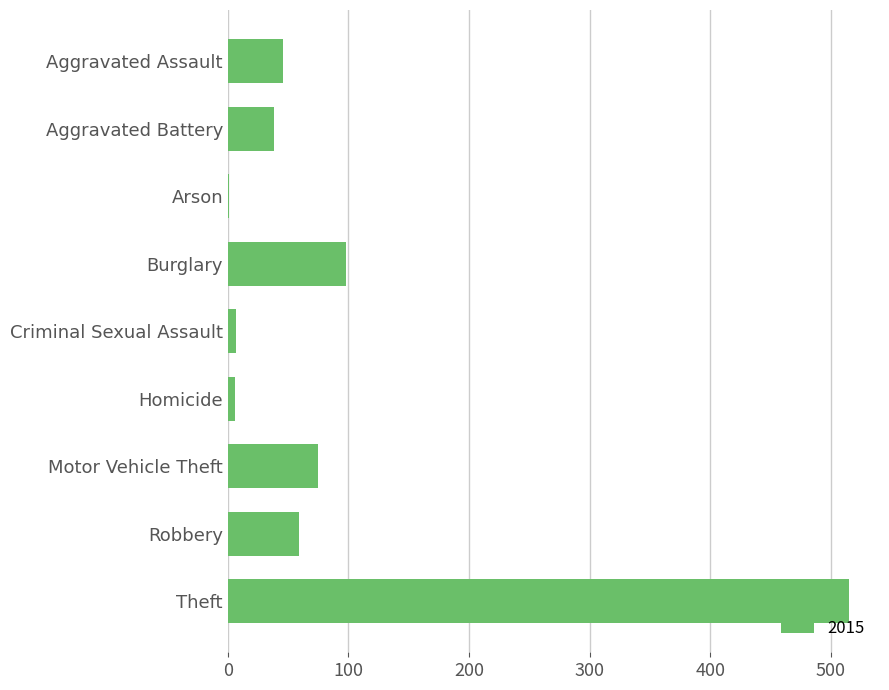

Count the number of categories in the chart.

9